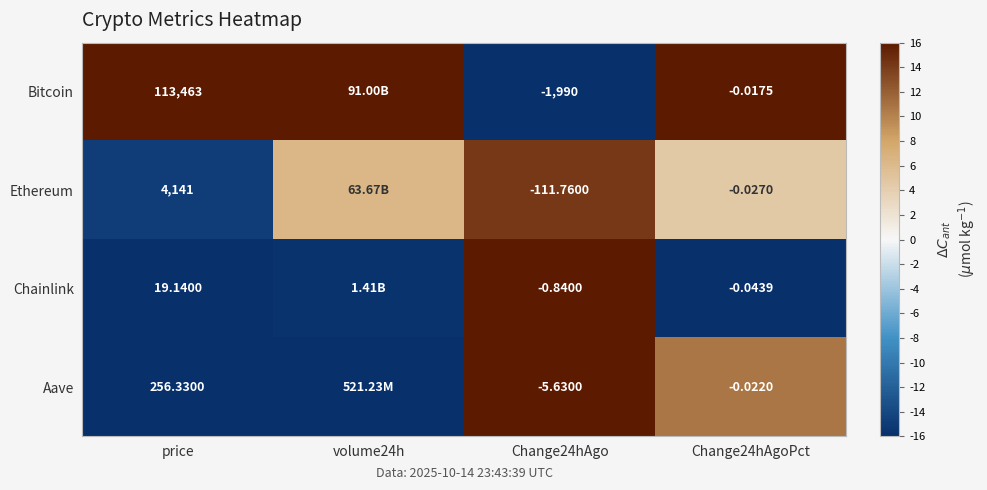

Rank the series at Change24hAgoPct from highest to lowest value.

Bitcoin, Aave, Ethereum, Chainlink